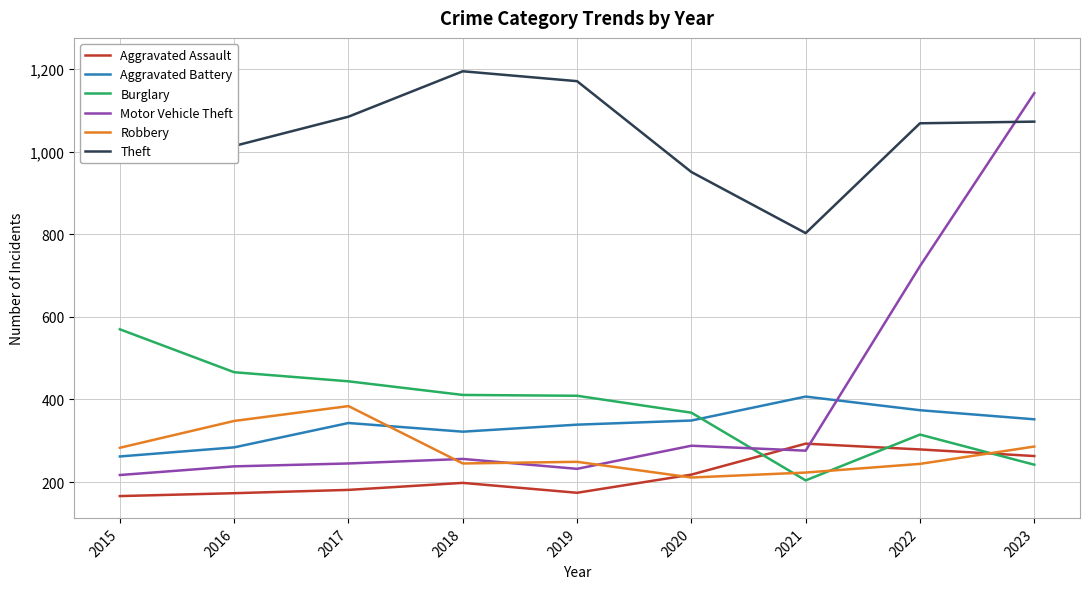

True or false: Motor Vehicle Theft has a value of 369 at 2016.

False